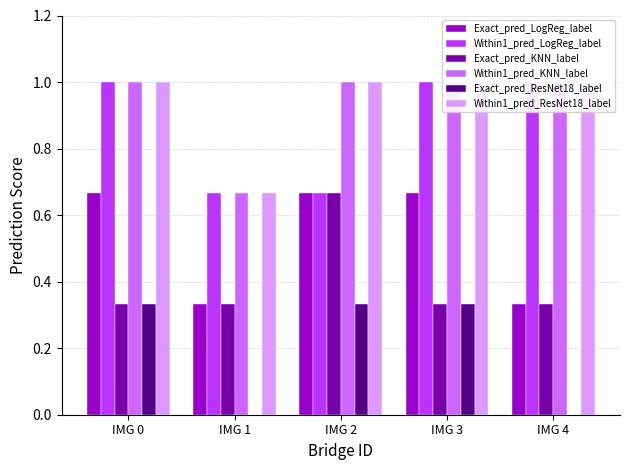

What is the difference between the highest and lowest values at IMG 4?

1.0